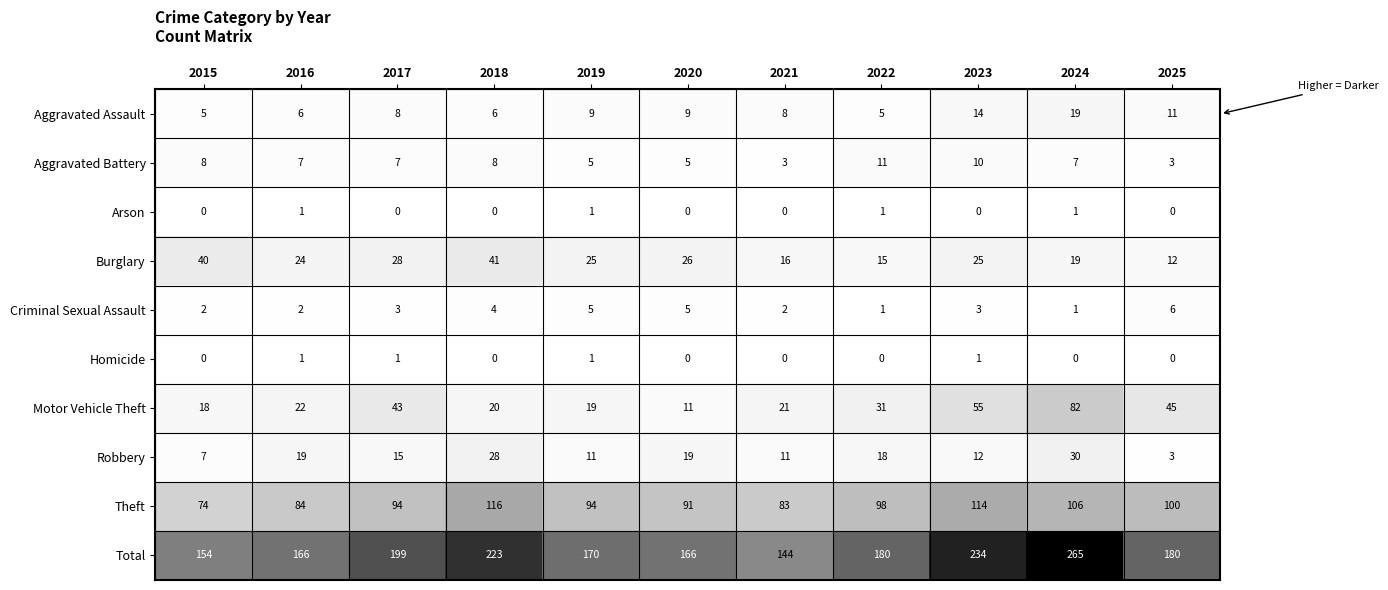

Which category has the highest value in the Motor Vehicle Theft series?

2024